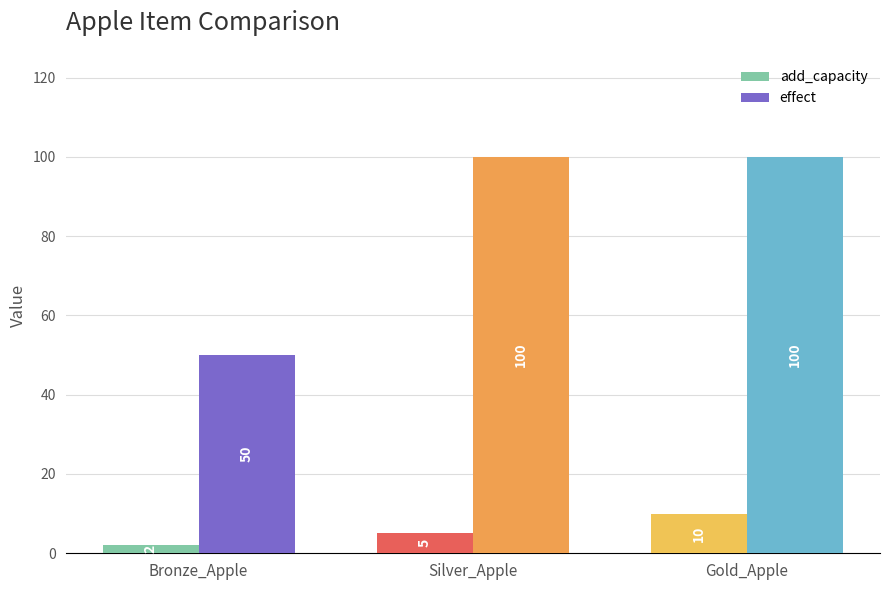

At which category does the chart reach its minimum across all series?

Bronze_Apple